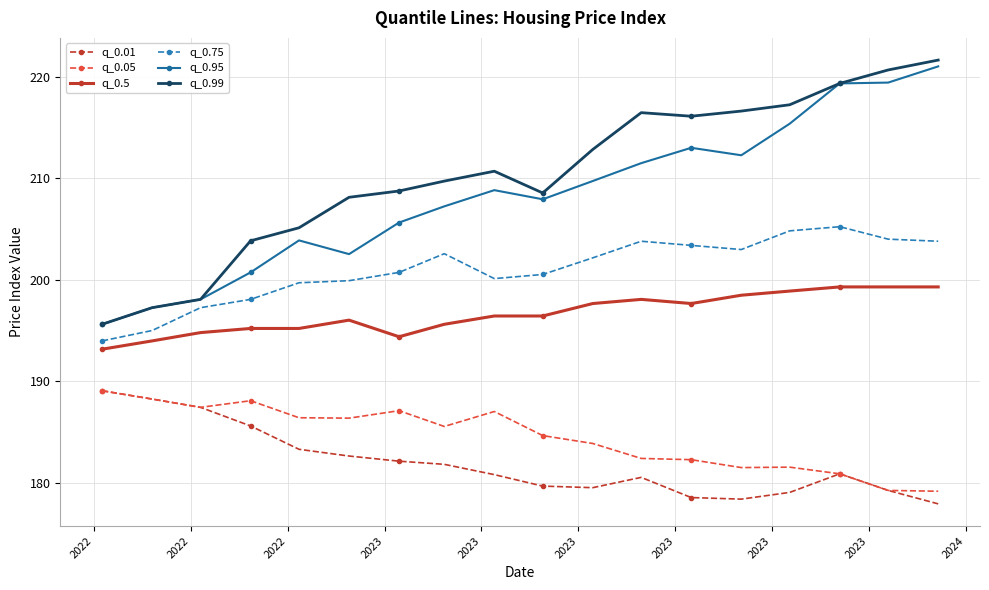

What is the difference between the second highest and second lowest values in the q_0.99 series?

23.4